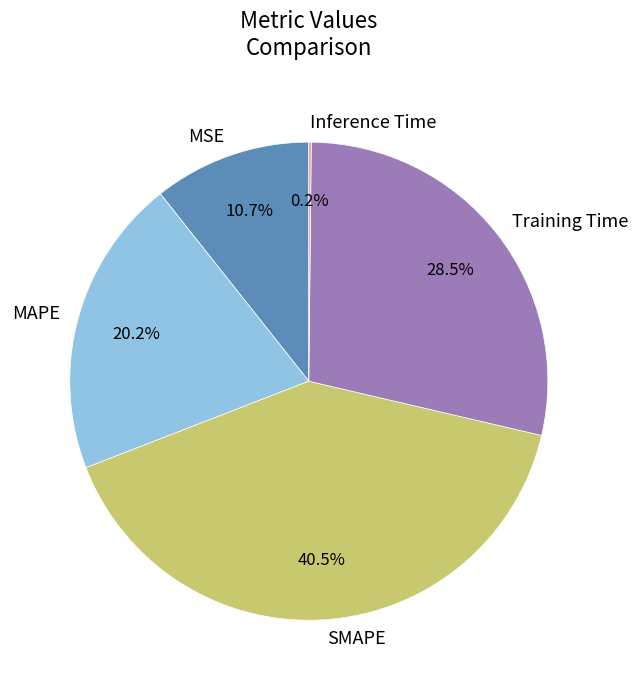

Which category has the biggest portion of the pie?

SMAPE